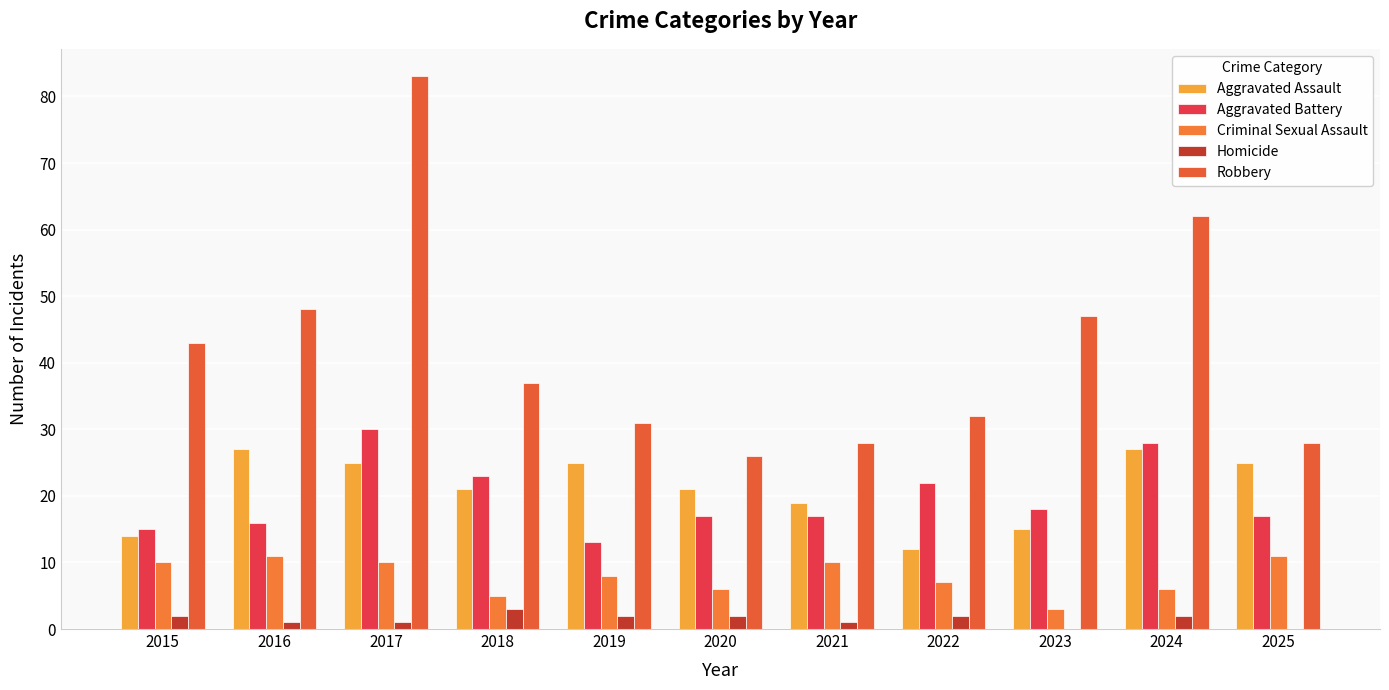

The value of Robbery at 2015 is 69. True or false?

False